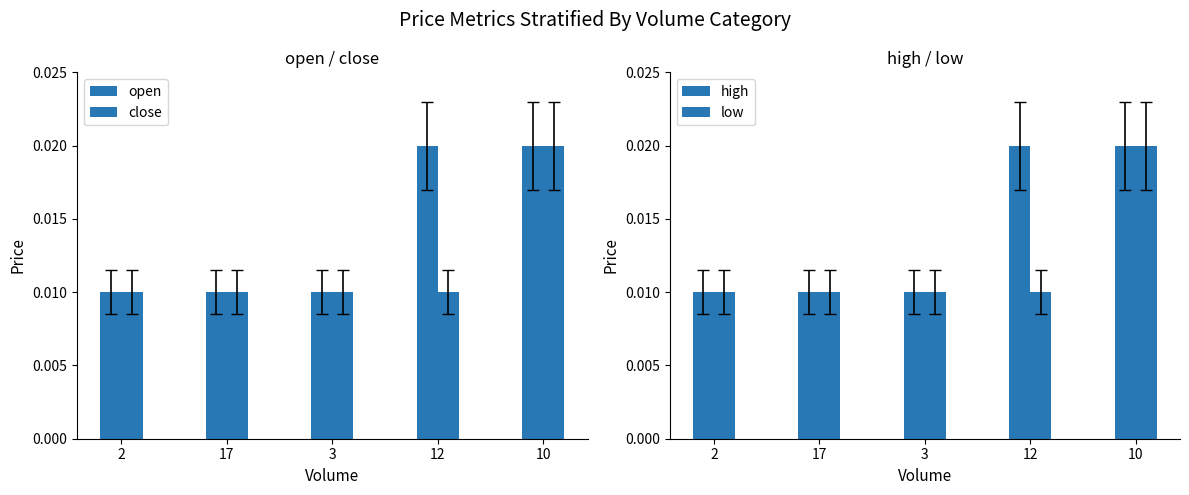

What is the sum of all high values?

0.1